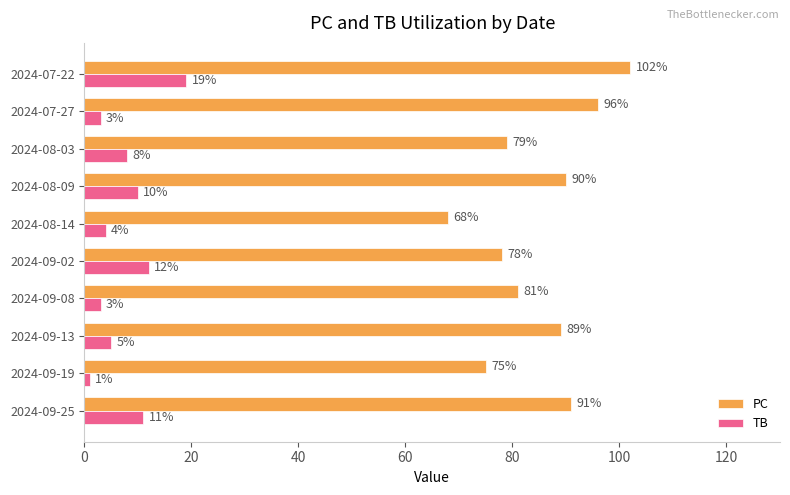

At which category is the sum across all series the highest?

2024-07-22